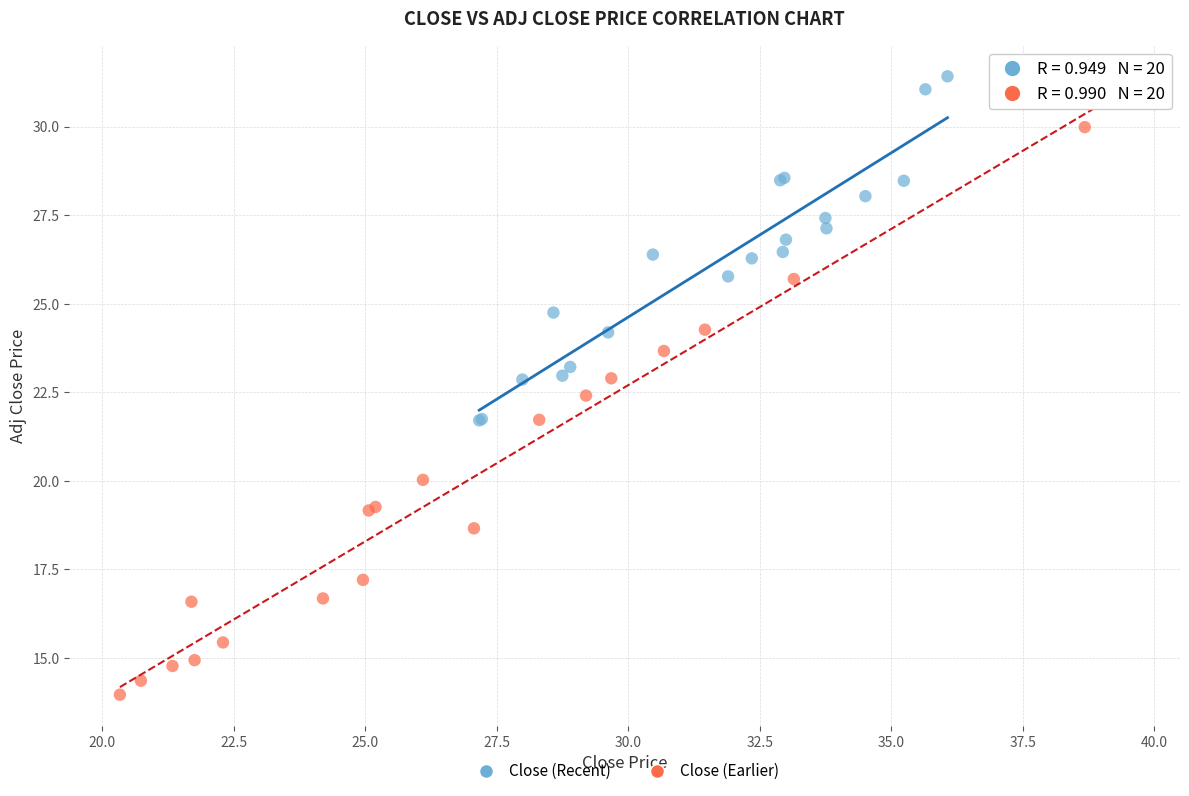

Which series reaches the minimum Y coordinate?

Close (Earlier)